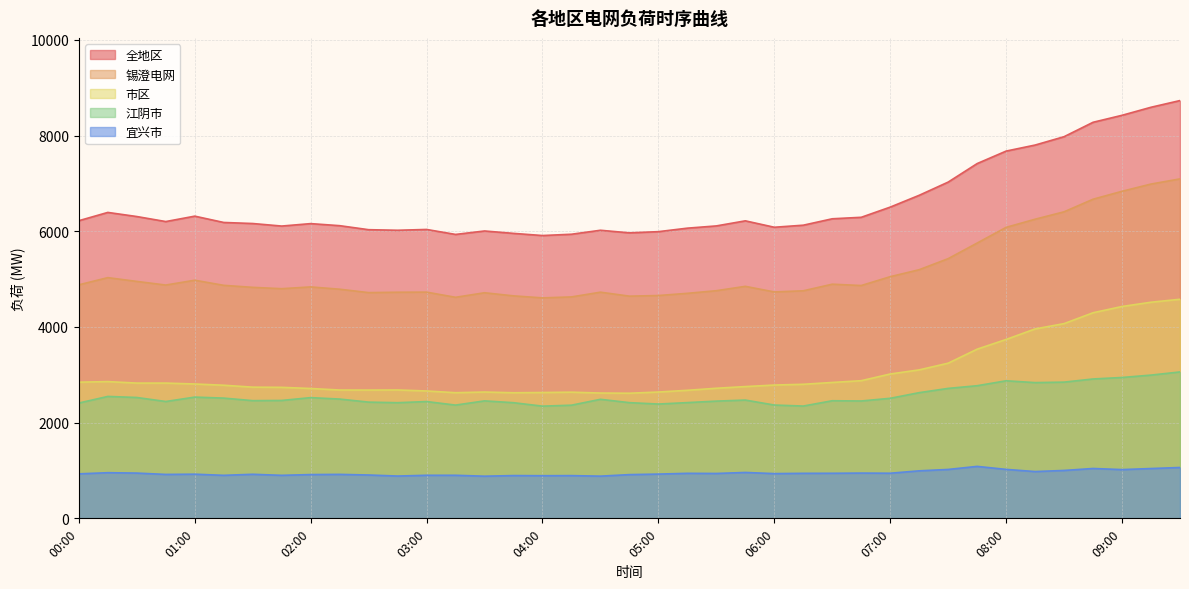

What is the label of the 19th point from the left?

04:30